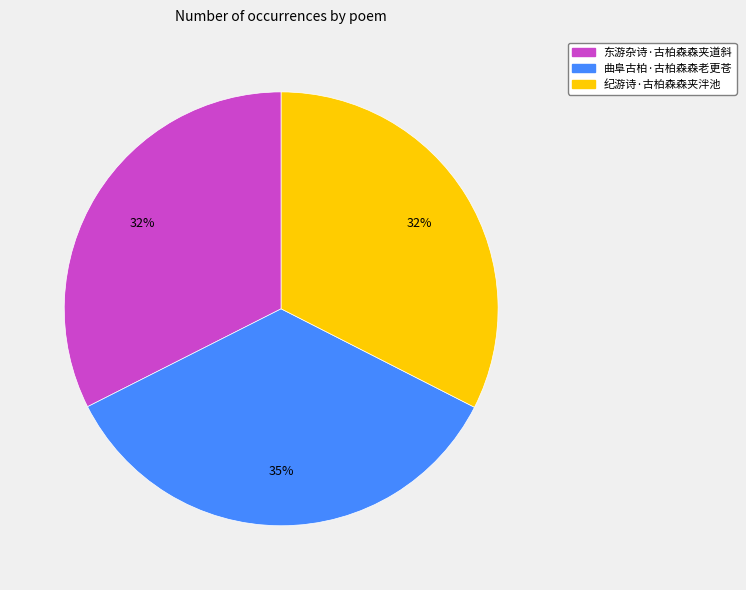

The 曲阜古柏·古柏森森老更苍 slice represents 35% of the pie. True or false?

True